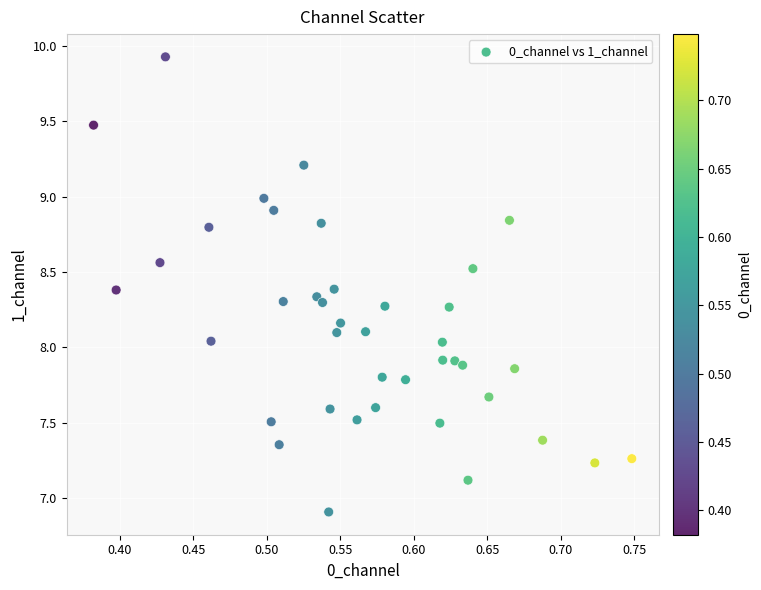

What is the range of X values (max minus min)?

0.4